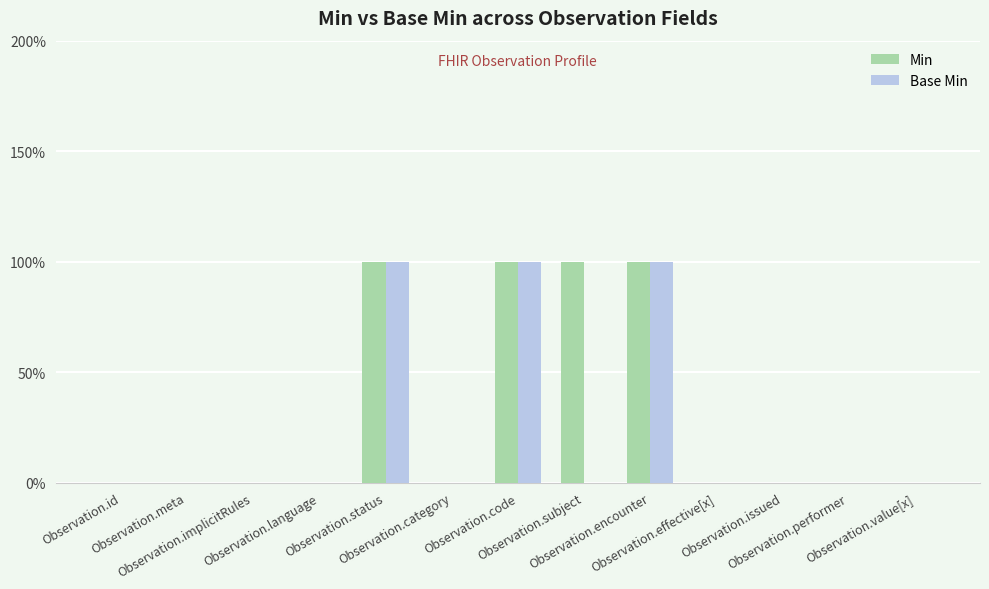

How many Base Min values are between 0 and 1?

13